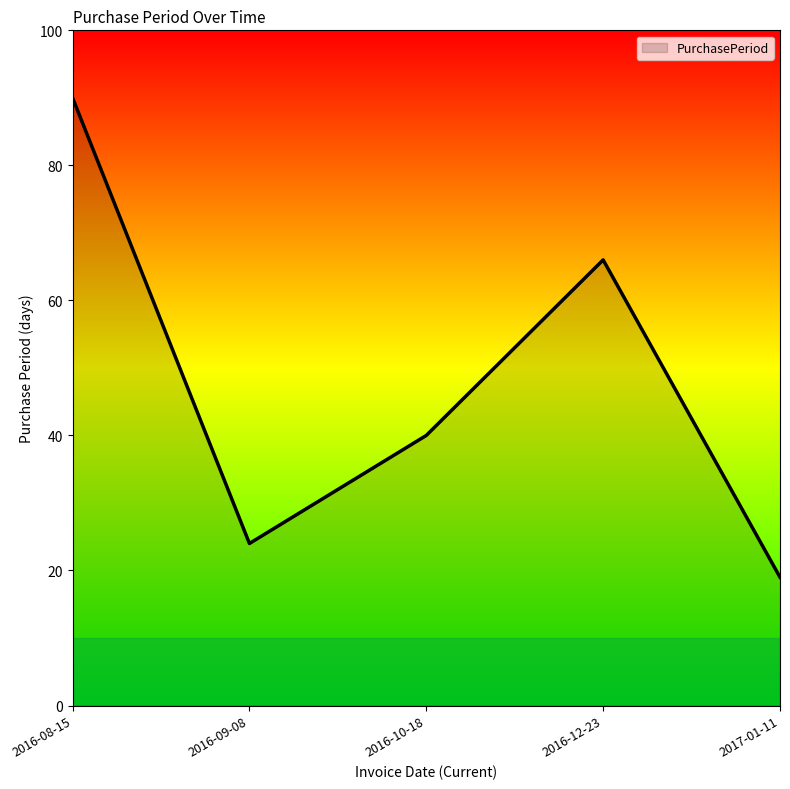

At which category does the data reach its first local peak?

2016-12-23